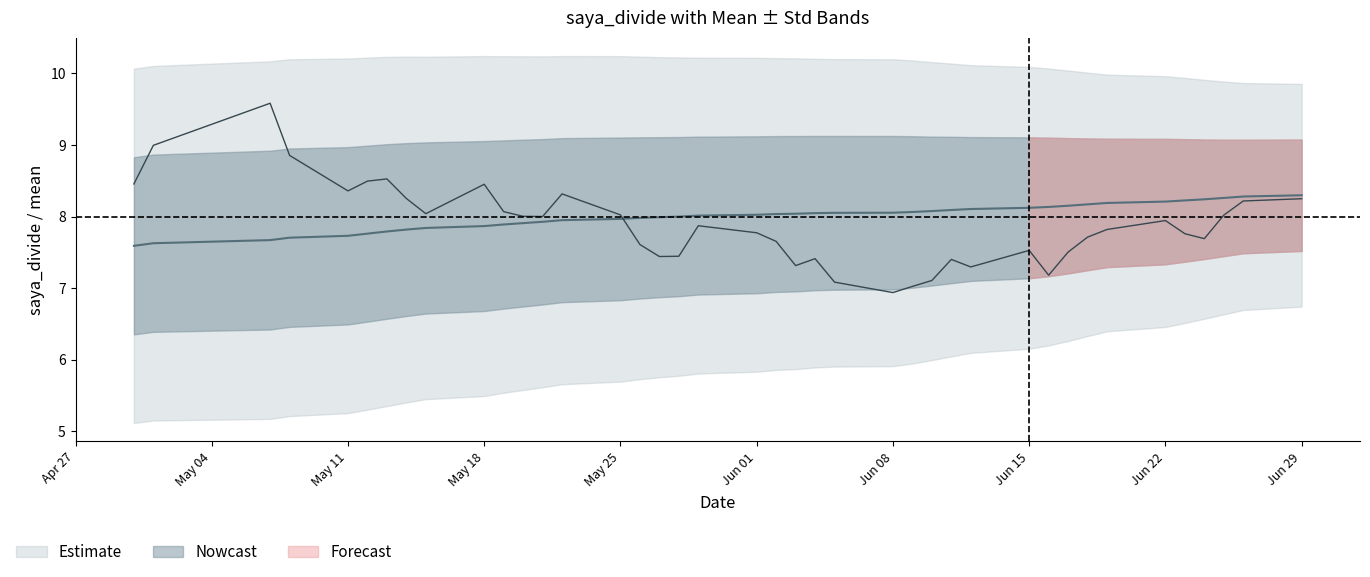

True or false: saya_divide has more than 2 points higher than both neighbors.

True